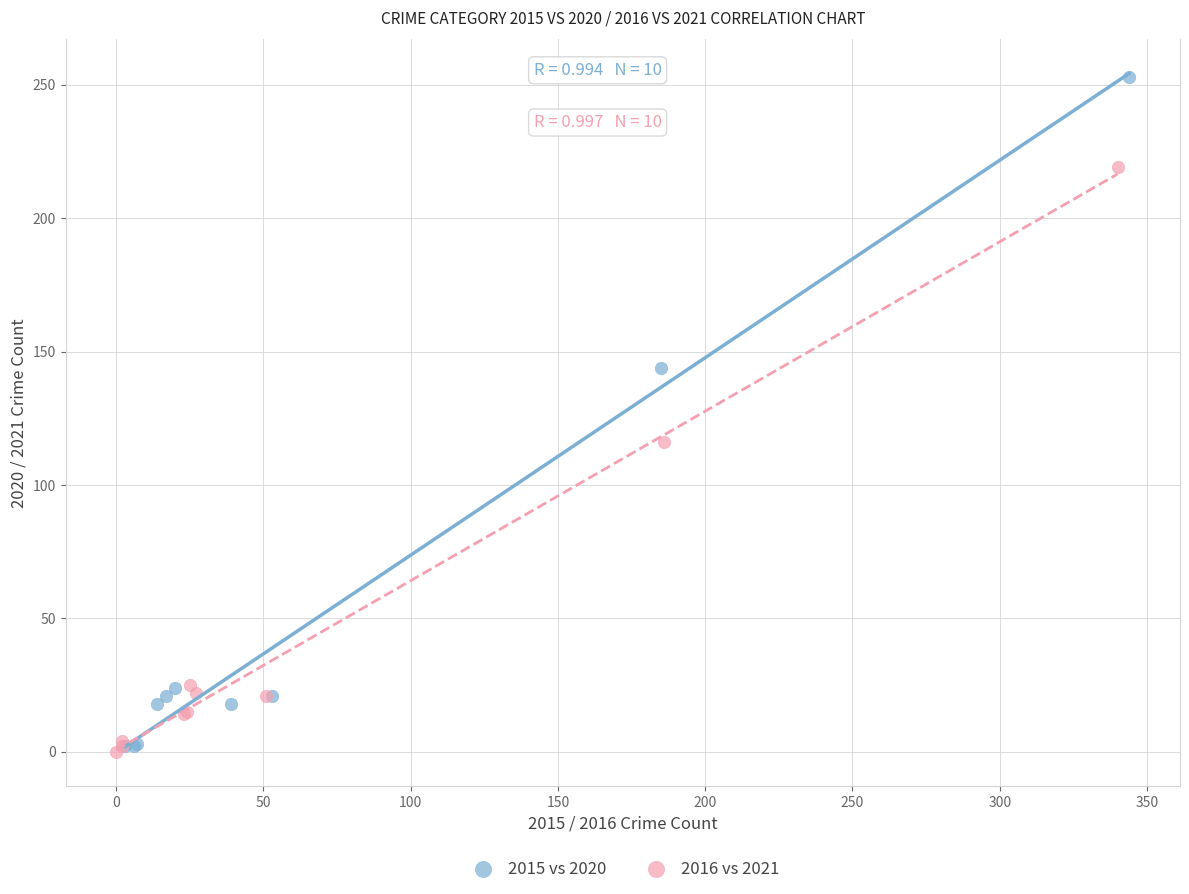

Which series has the largest Y range (max minus min)?

2015 vs 2020